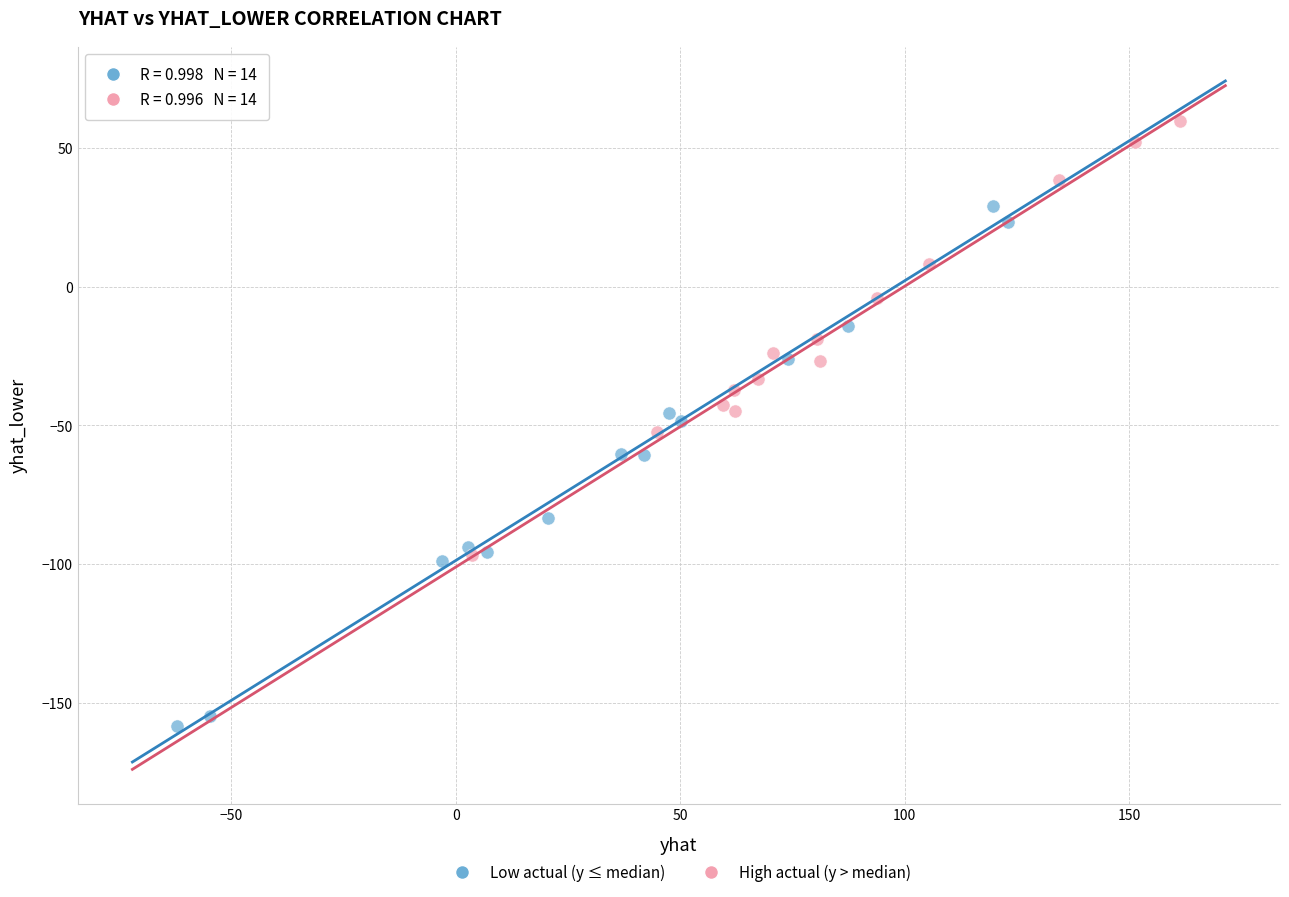

Which series contains the highest Y value?

High actual (y > median)